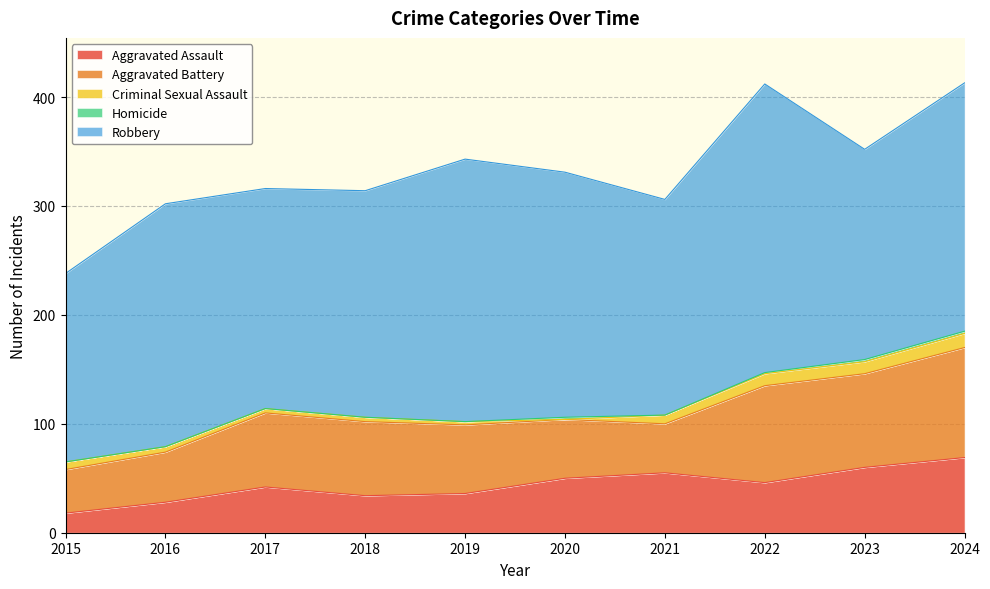

What is the difference between the maximum and second lowest values in the Aggravated Assault series?

41